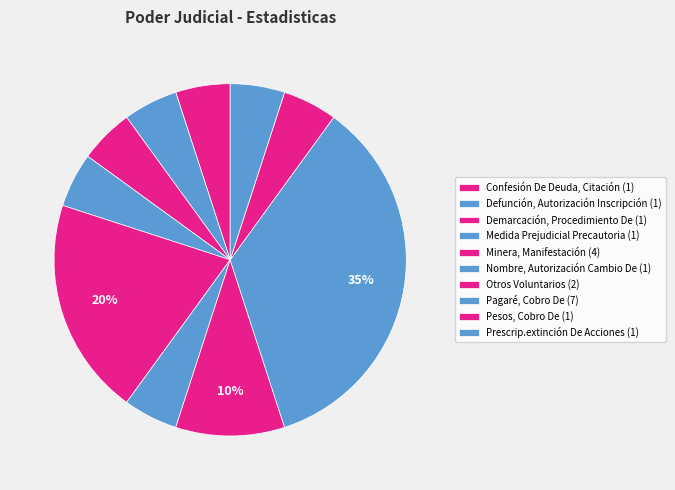

How many segments does this pie chart have?

10